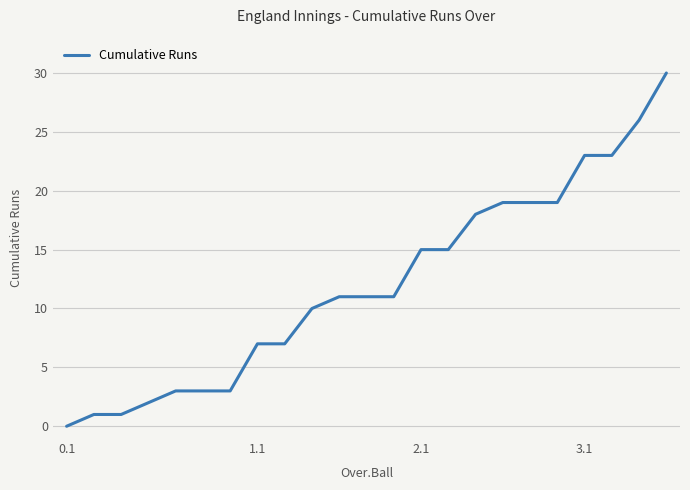

What is the difference between the maximum and minimum values?

30